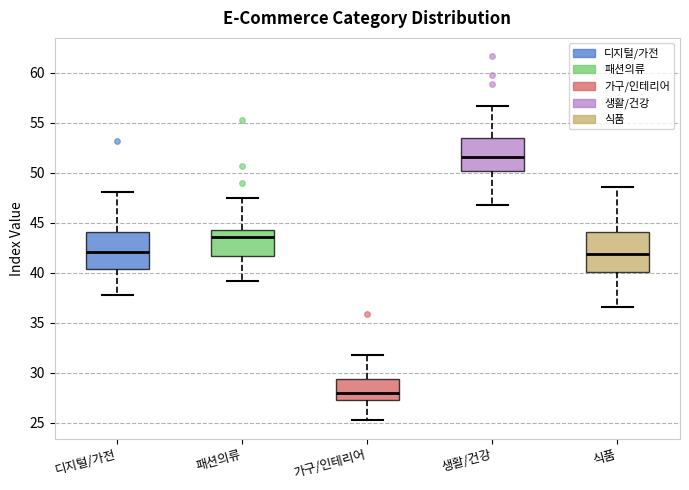

Reading left to right, transcribe this box plot: for each box, give where its median line is, the range the box spans, and where its two whiskers end, as read against the y-axis. The values are not printed on the chart, so give them approximately, as read against the axis.

디지털/가전: median 42.0, box 40.5 to 44.0, whiskers 38.0 to 48.0
패션의류: median 43.5, box 41.5 to 44.5, whiskers 39.0 to 47.5
가구/인테리어: median 28.0, box 27.5 to 29.5, whiskers 25.0 to 32.0
생활/건강: median 51.5, box 50.0 to 53.5, whiskers 47.0 to 56.5
식품: median 42.0, box 40.0 to 44.0, whiskers 36.5 to 48.5